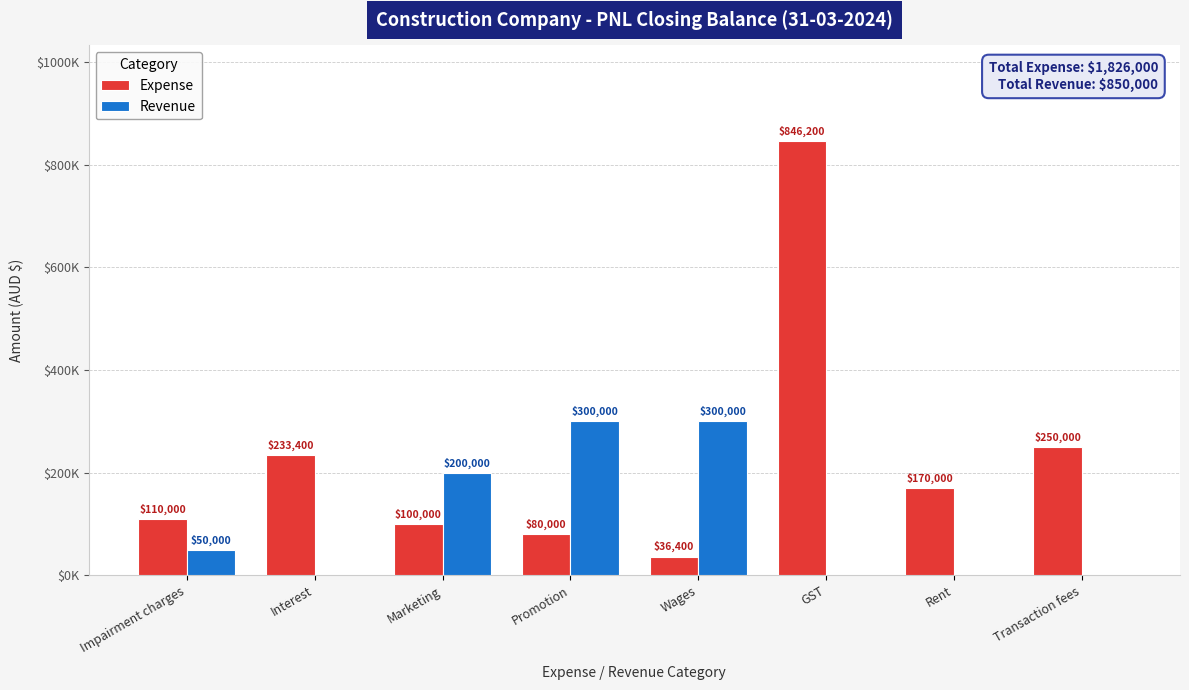

The Expense series shows 36400 at Wages. True or false?

True